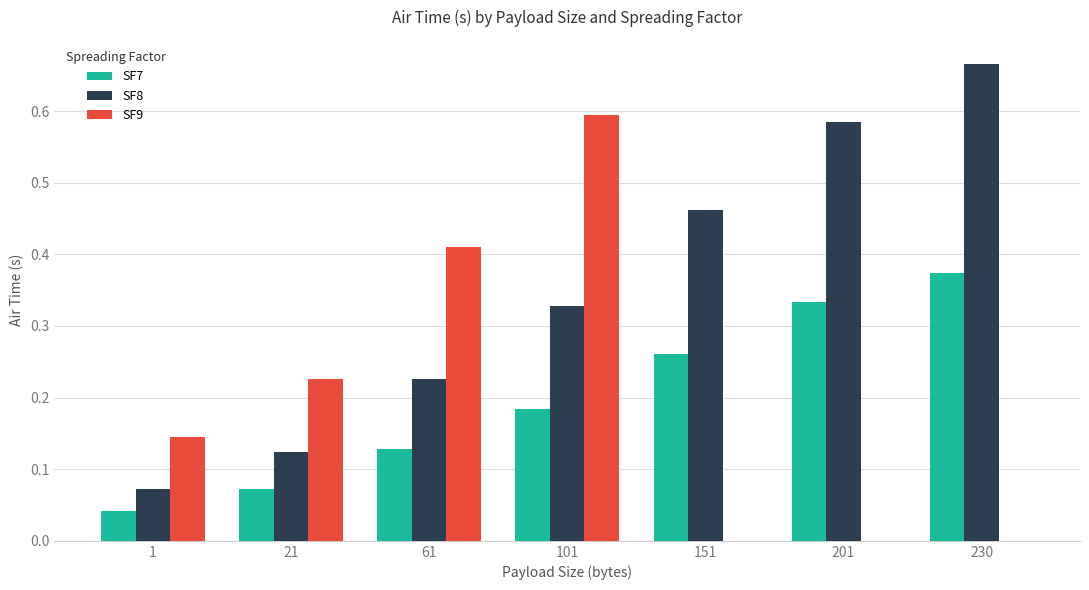

Is it true that SF8 equals 0.1 at 101?

False